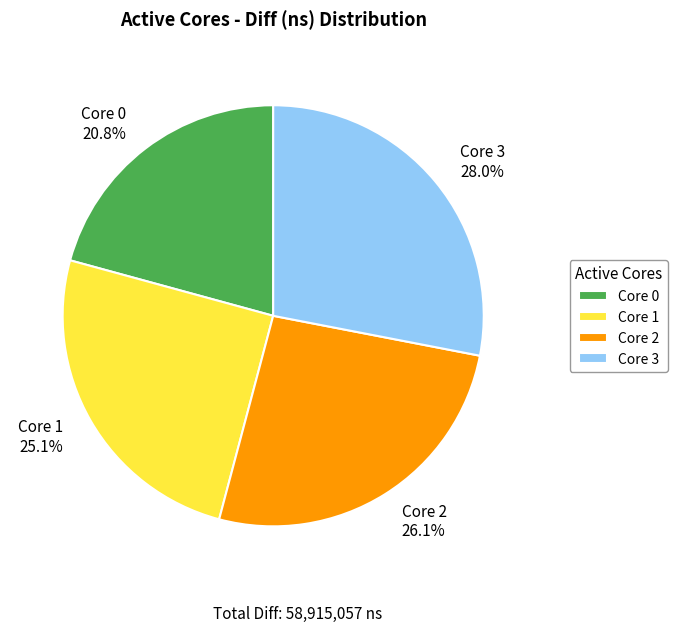

Is there any slice that represents more than half of the pie?

No